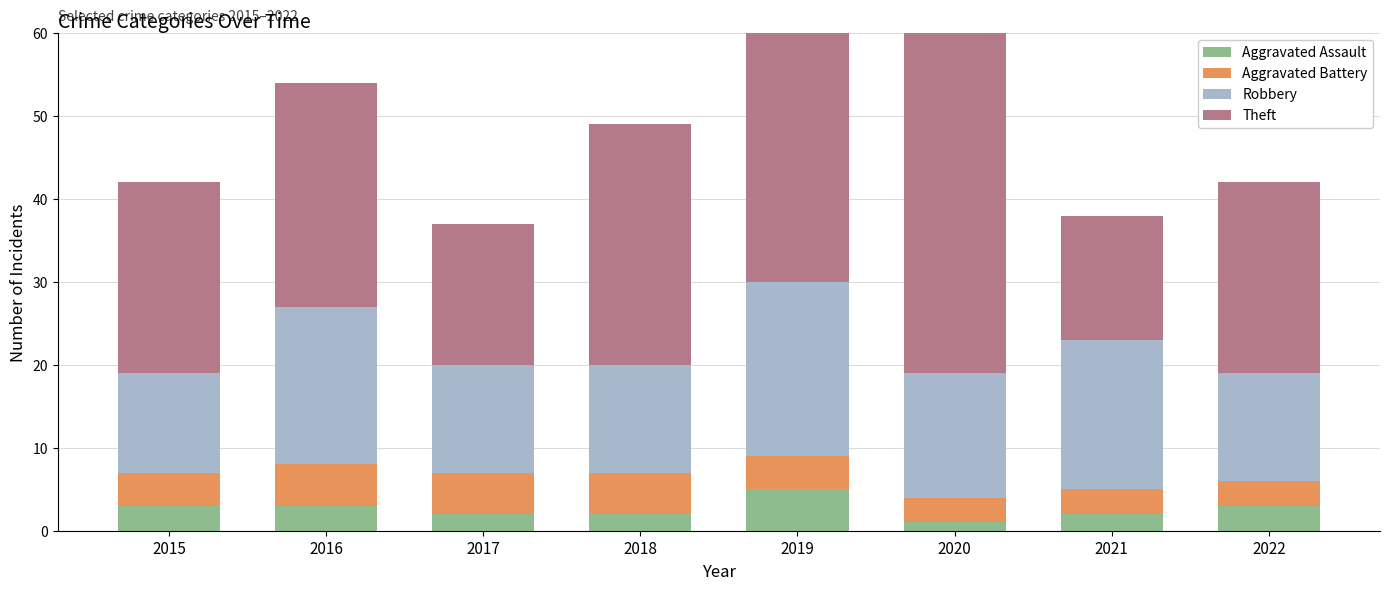

The Robbery series shows 9 at 2020. True or false?

False